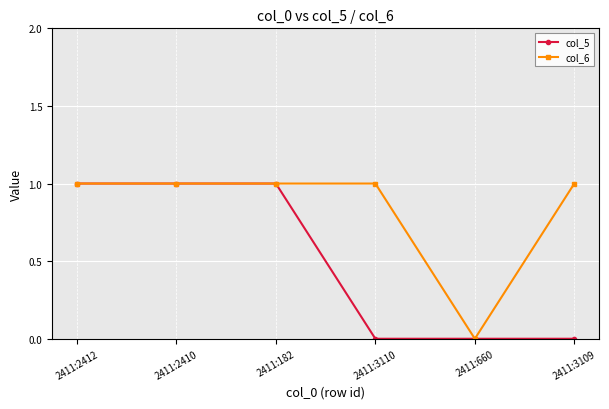

What is the label of the 2nd point from the left?

2411:2410